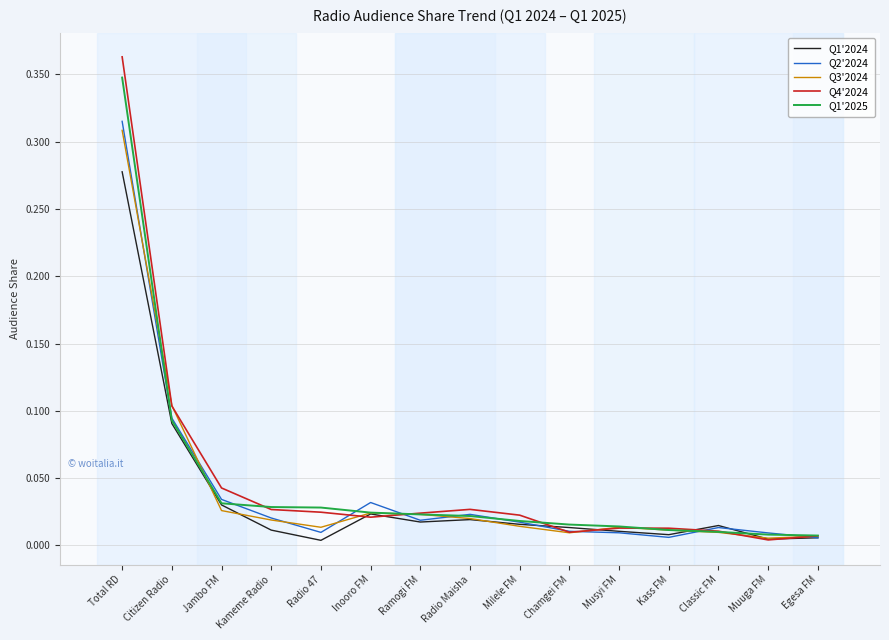

At which category is the sum across all series the highest?

Total RD